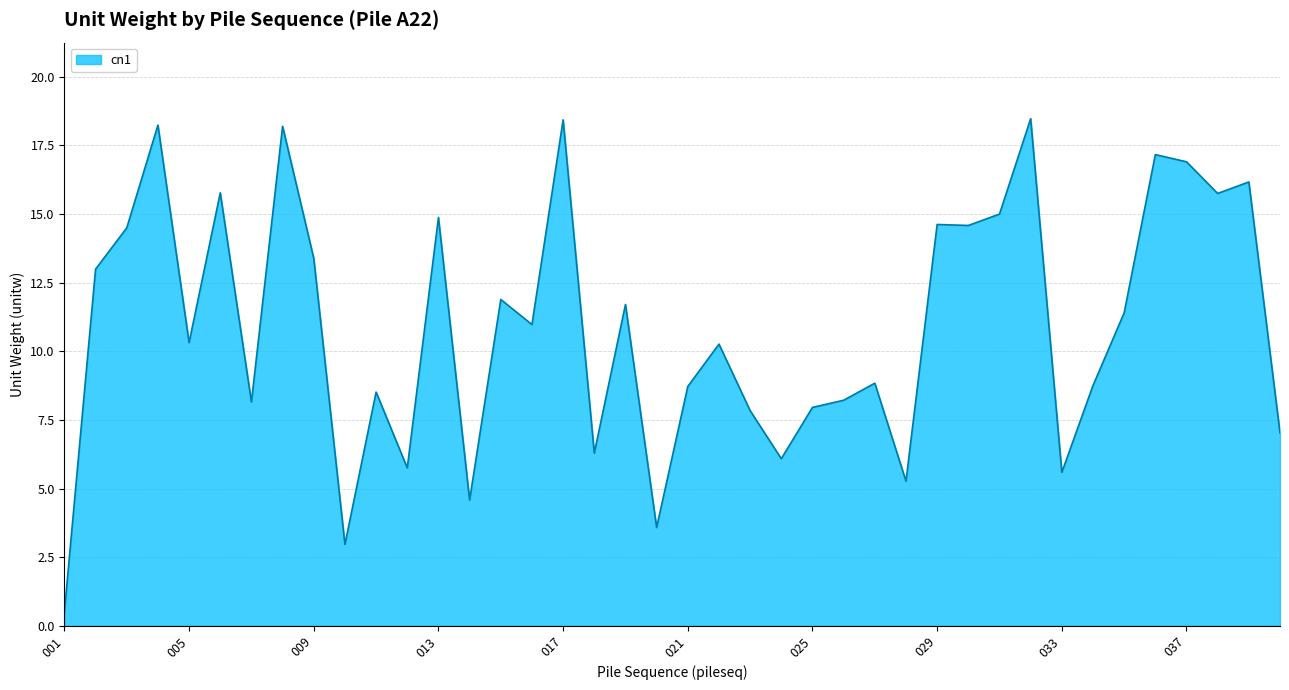

What is the greatest value displayed?

18.5